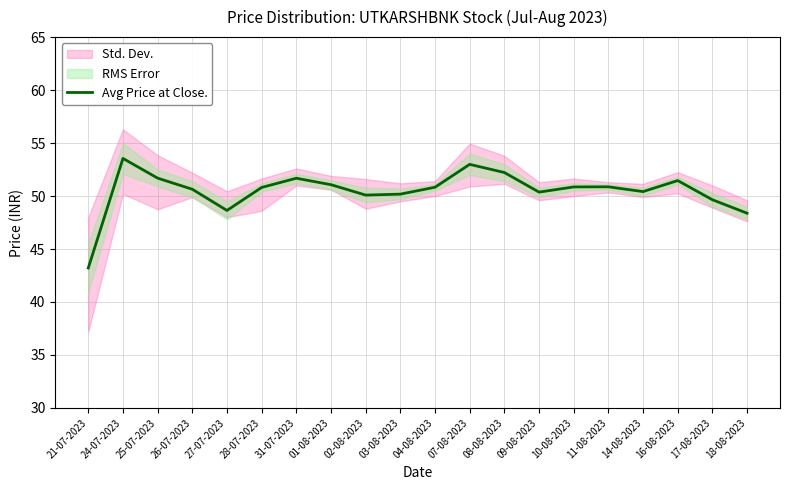

List the labels in order of value, smallest first.

21-07-2023, 18-08-2023, 27-07-2023, 17-08-2023, 02-08-2023, 03-08-2023, 09-08-2023, 14-08-2023, 26-07-2023, 28-07-2023, 04-08-2023, 10-08-2023, 11-08-2023, 01-08-2023, 16-08-2023, 31-07-2023, 25-07-2023, 08-08-2023, 07-08-2023, 24-07-2023